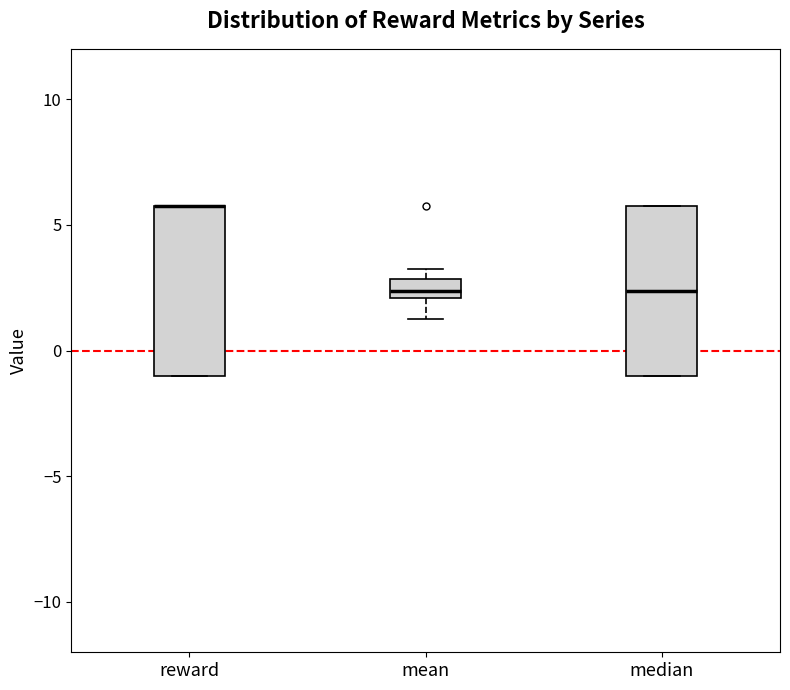

Where does the median line of the box for mean sit on the y-axis? The values are not printed on the chart, so give them approximately, as read against the axis.

2.5